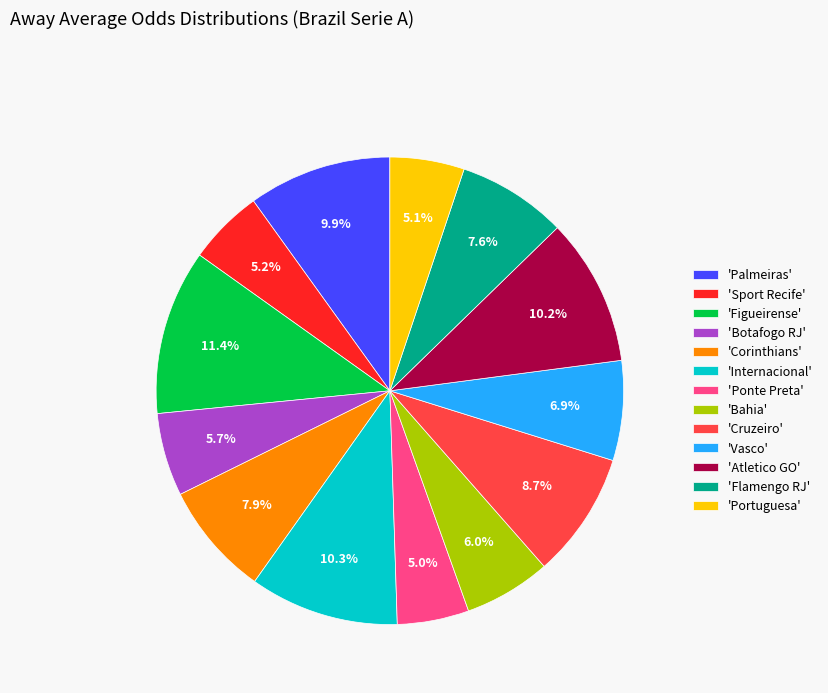

Is there any slice that represents more than half of the pie?

No